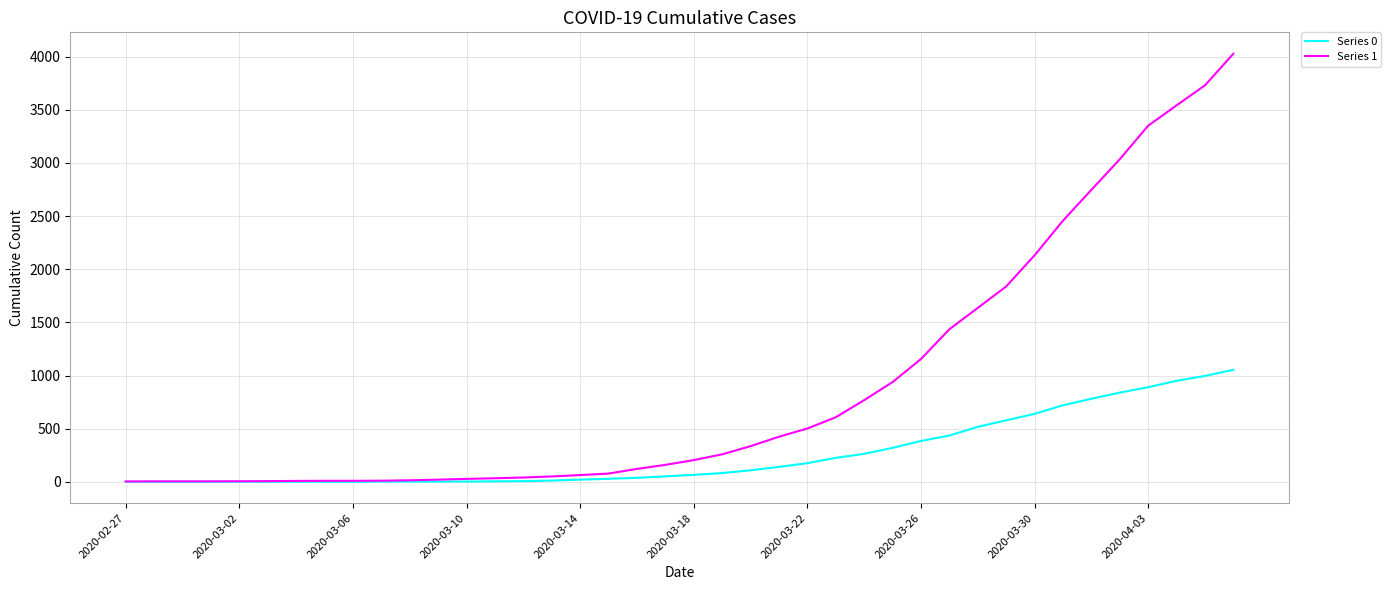

Rank the series by their maximum value, from highest to lowest.

Series 1, Series 0